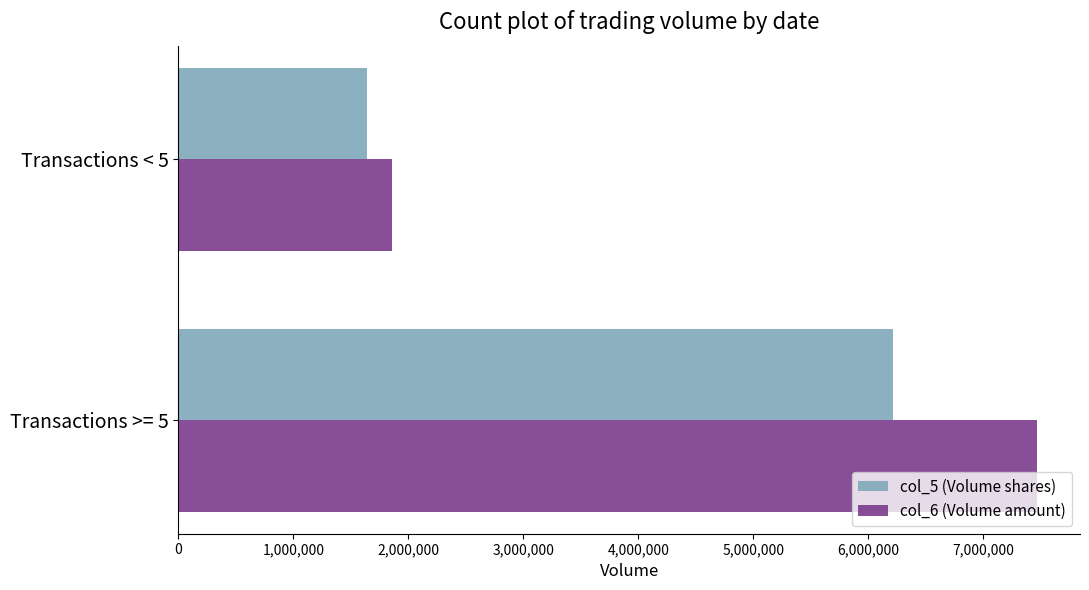

The value of col_6 (Volume amount) at Transactions >= 5 is 10400770. True or false?

False